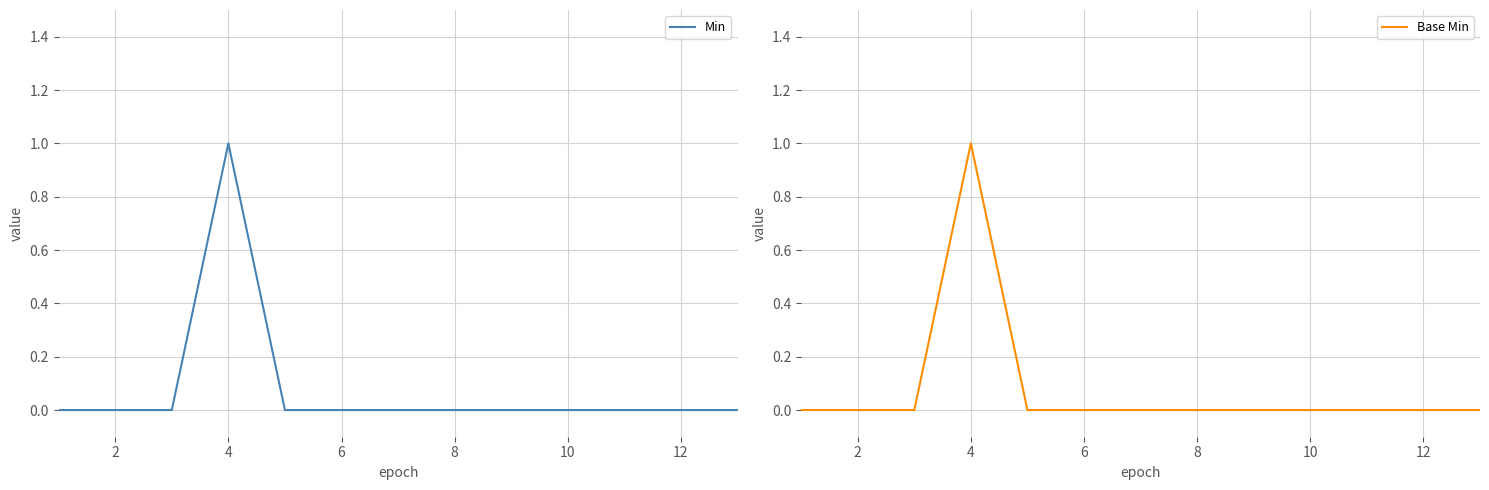

The Base Min series shows 0 at 8. True or false?

True